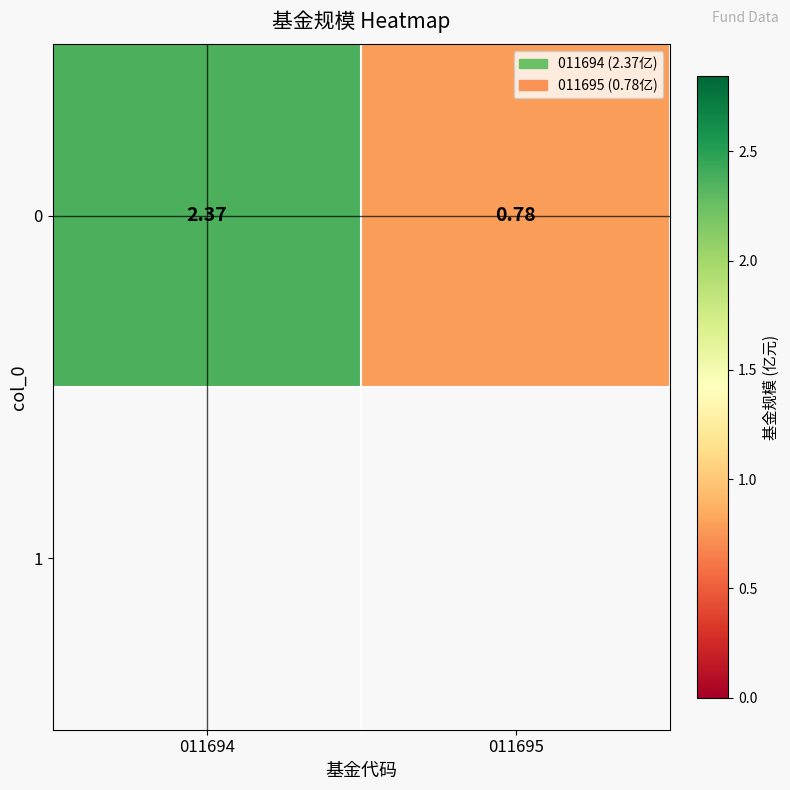

What is the sum of all values?

3.2